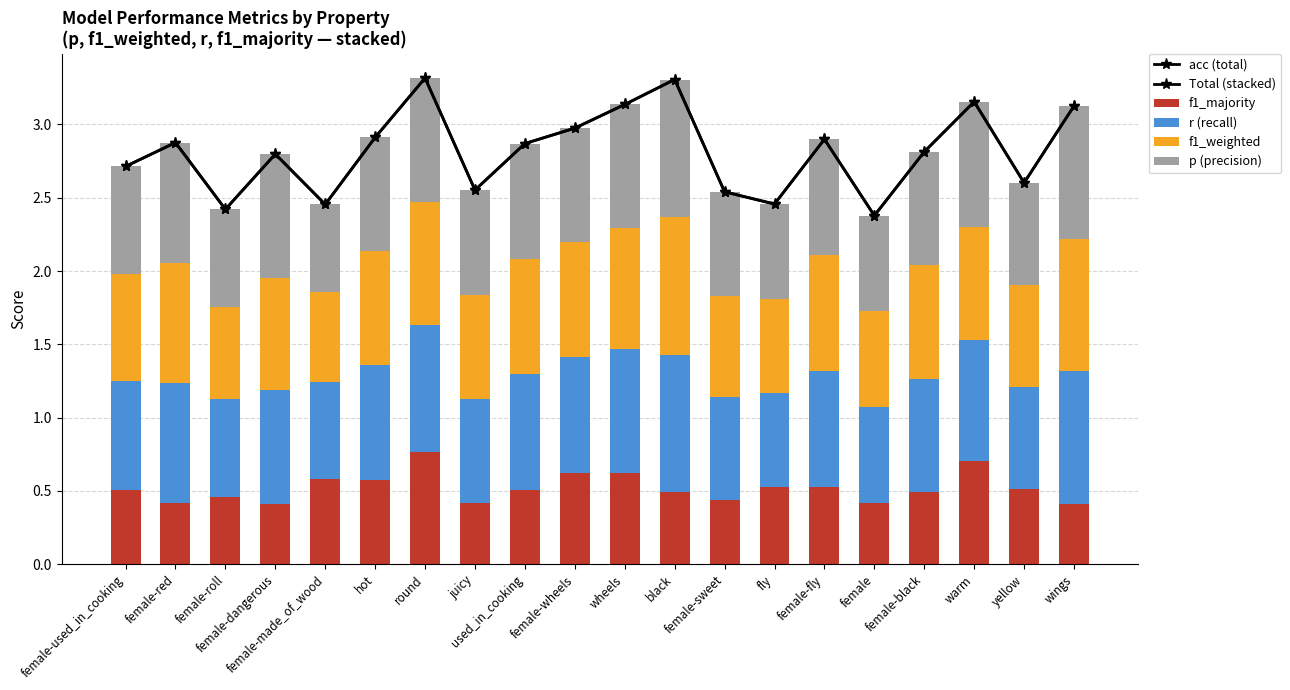

Does the chart contain any negative values?

No